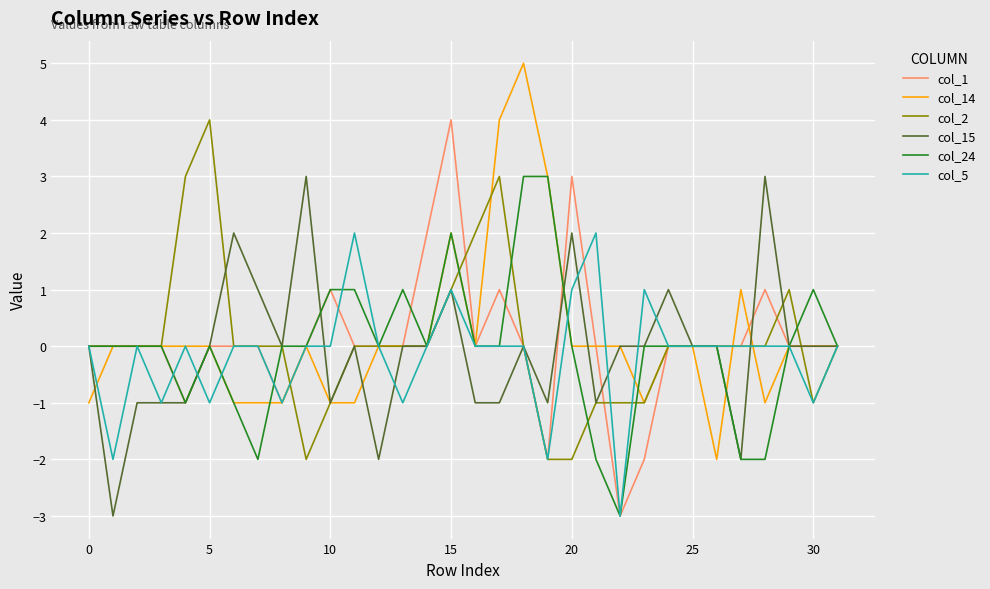

What is the difference between the maximum and minimum values in the col_5 series?

5